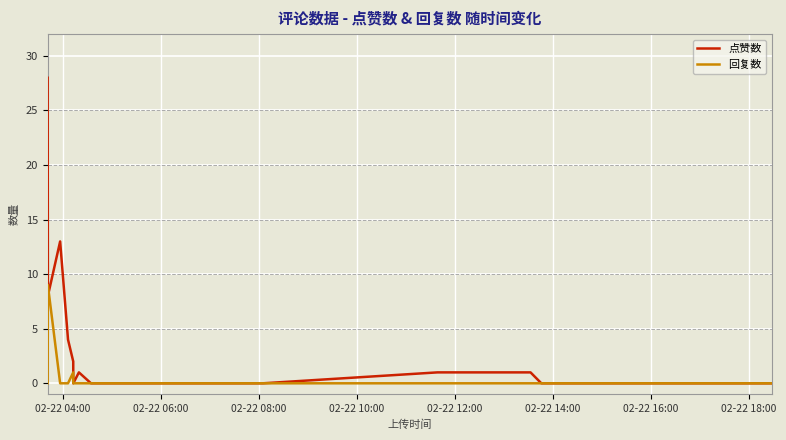

List the series in order of their peak value, highest first.

点赞数, 回复数